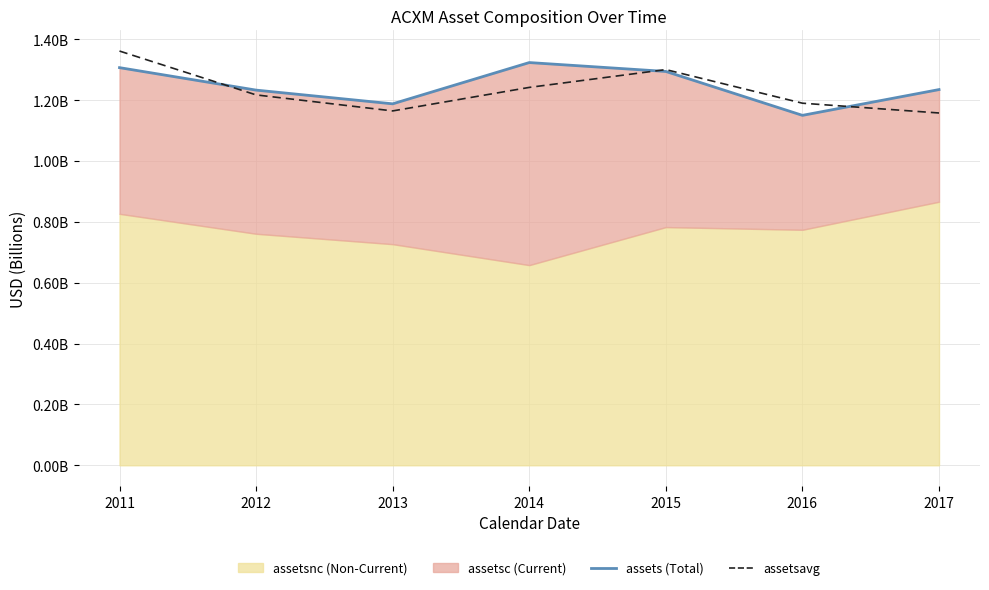

Rank the categories by assets value from lowest to highest.

2016, 2013, 2012, 2017, 2015, 2011, 2014